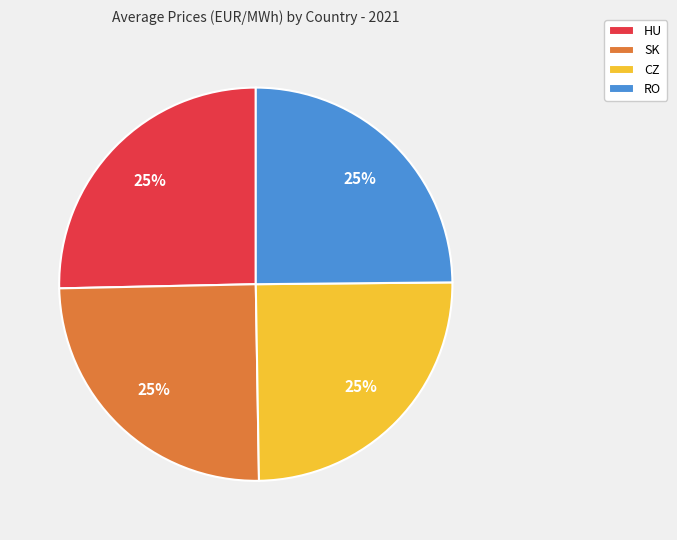

How many segments does this pie chart have?

4